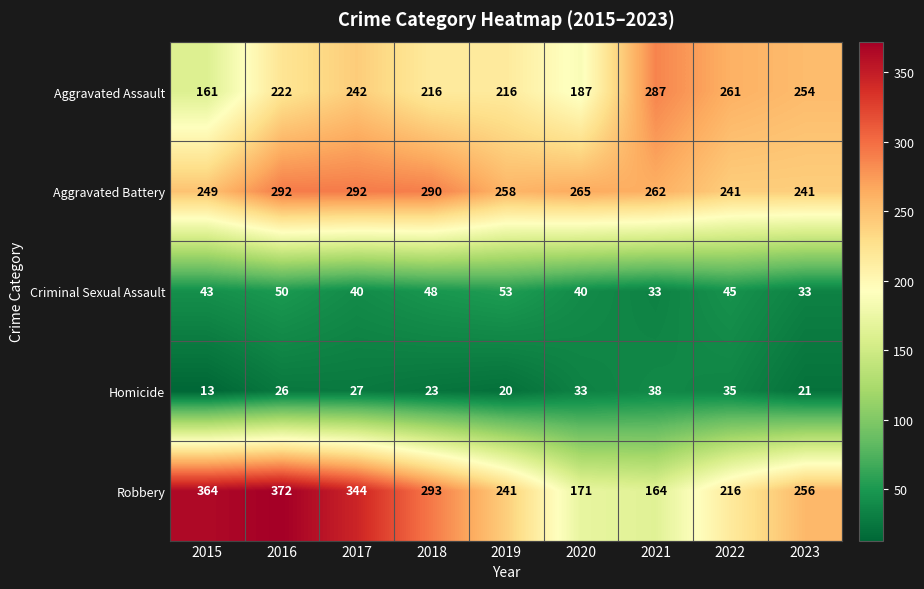

What is the sum of the Robbery values at 2016 and 2015?

736